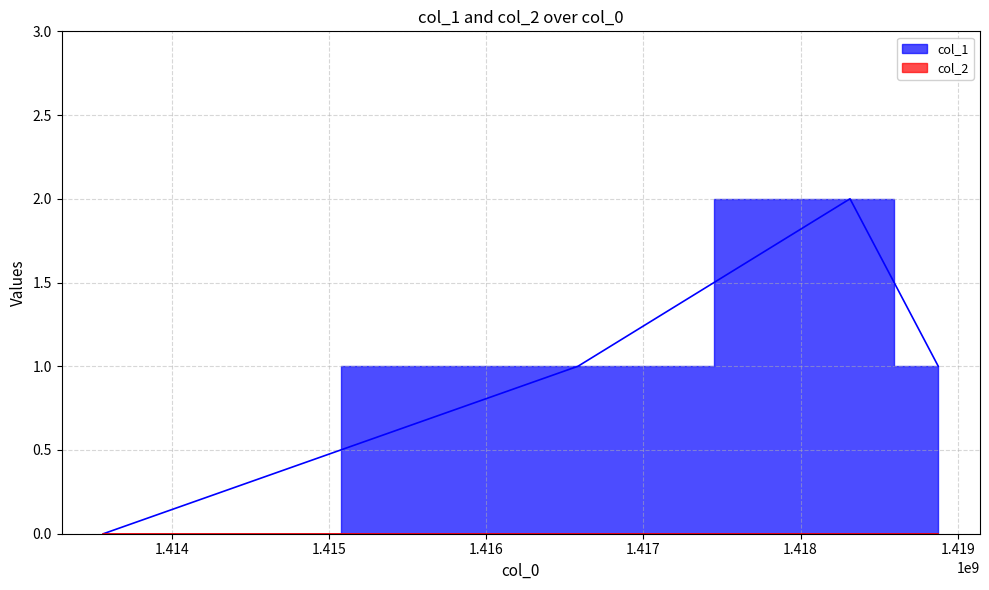

Does the chart have visible grid lines?

Yes